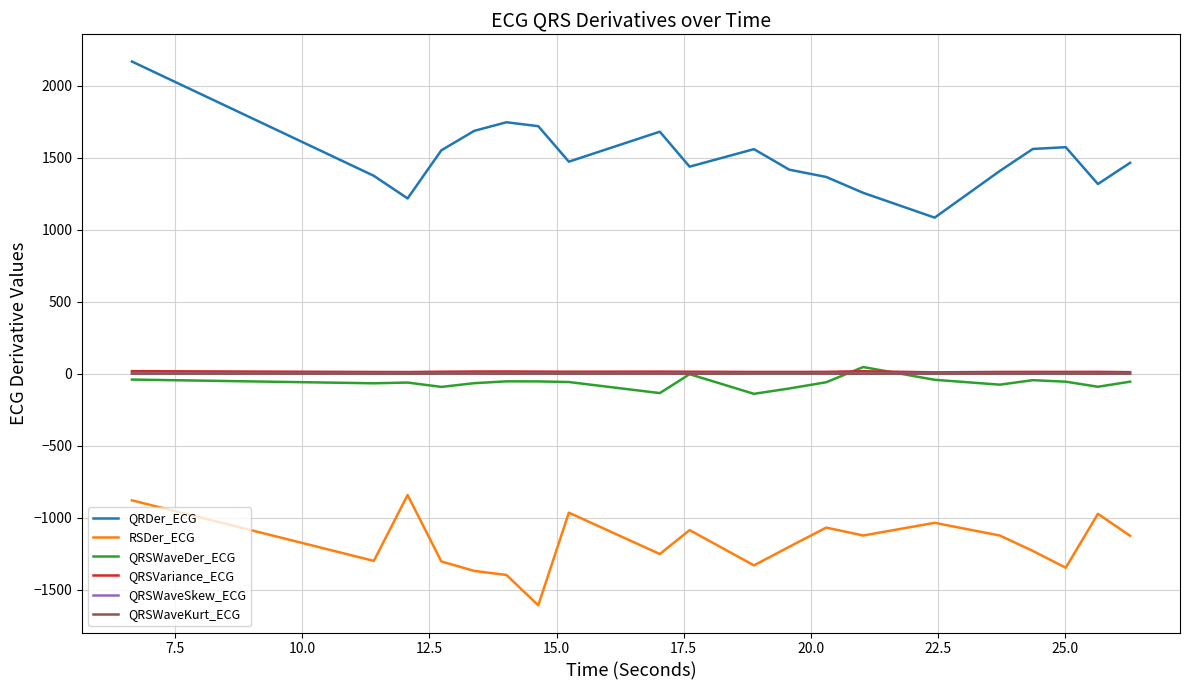

Which series has the largest total across all categories?

QRDer_ECG